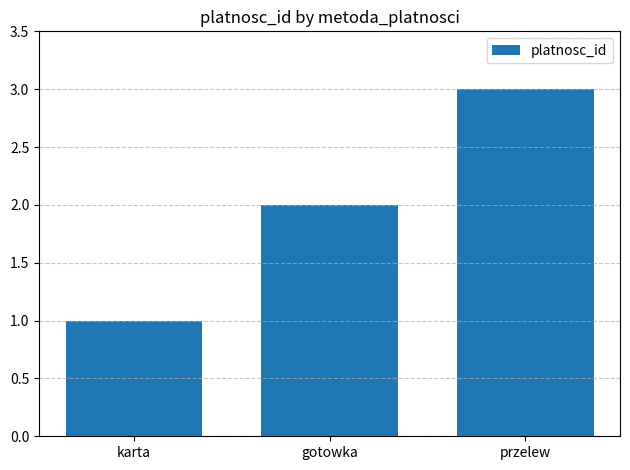

Approximately how many times larger is the value at gotowka compared to karta?

2.0